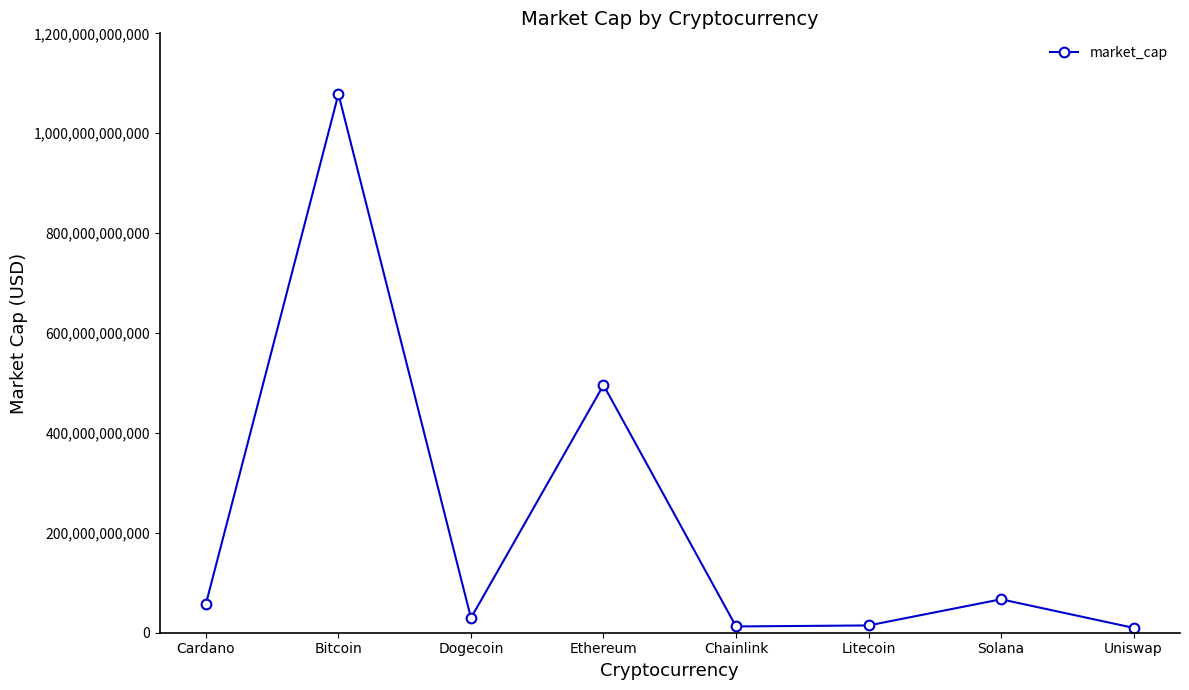

At which category does the chart reach its peak across all series?

Bitcoin